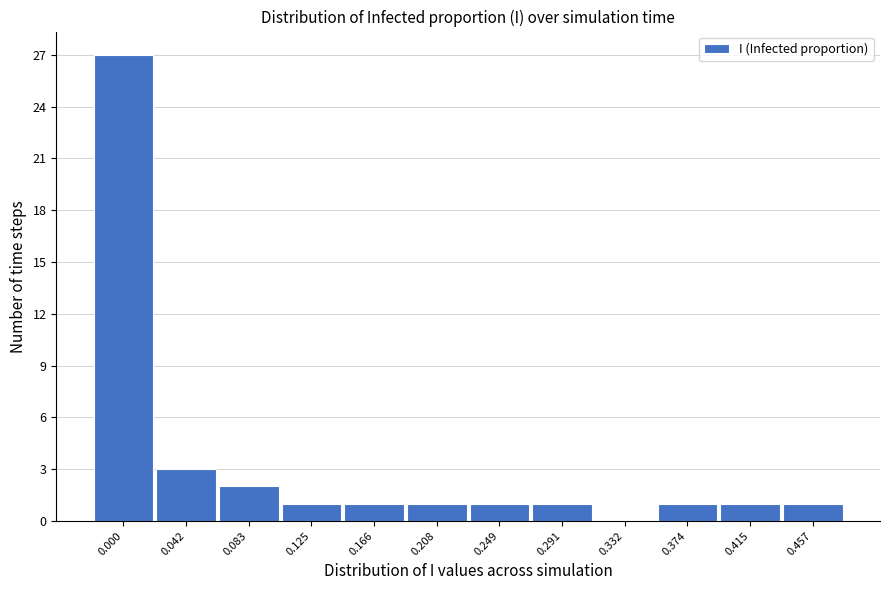

Reading left to right, extract all data points from this chart.

0.000=27	0.042=3	0.083=2	0.125=1	0.166=1	0.208=1	0.249=1	0.291=1	0.332=0	0.374=1	0.415=1	0.457=1